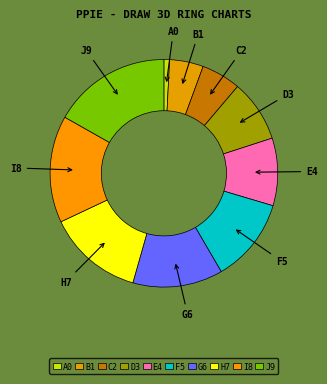

Is it true that D3 is 14% of the pie?

False